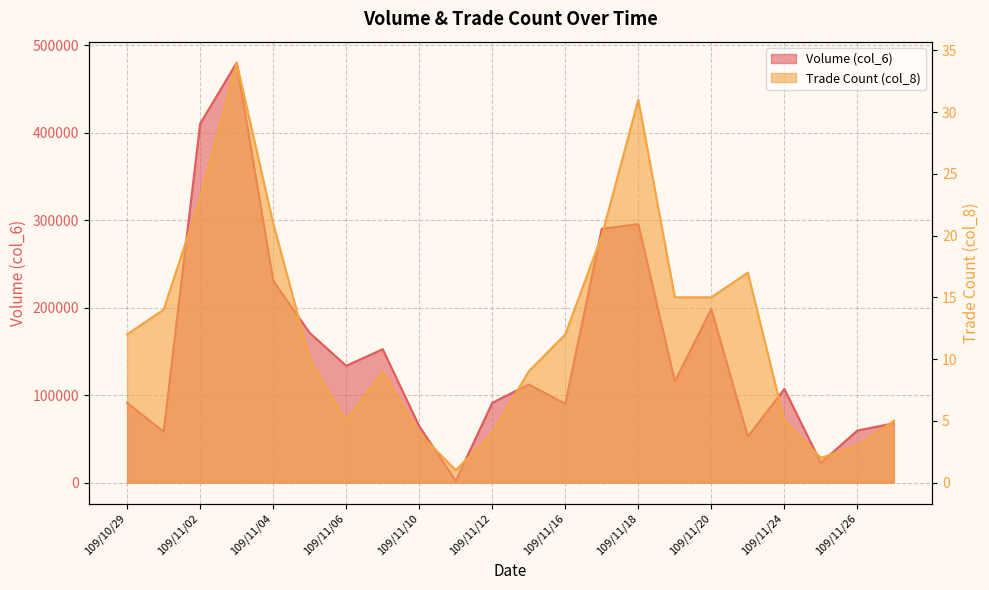

At which label does col_8 first exceed 12?

109/10/30